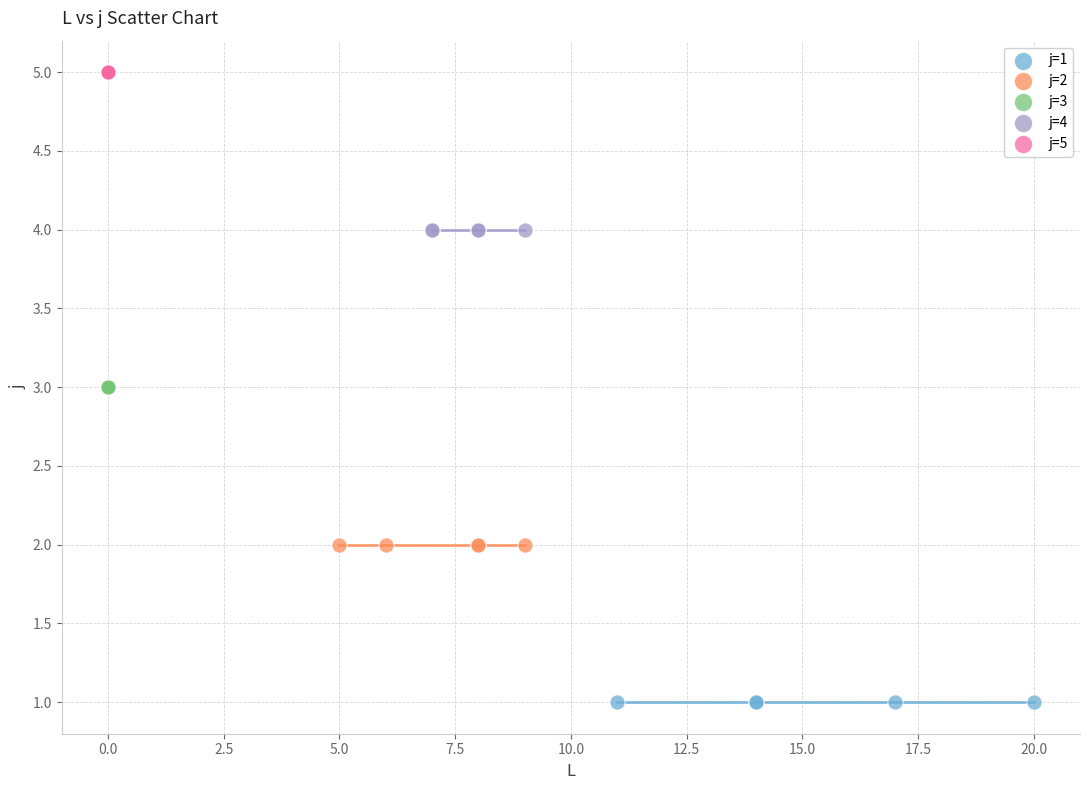

What are all the series names shown in the legend?

j=1, j=2, j=3, j=4, j=5